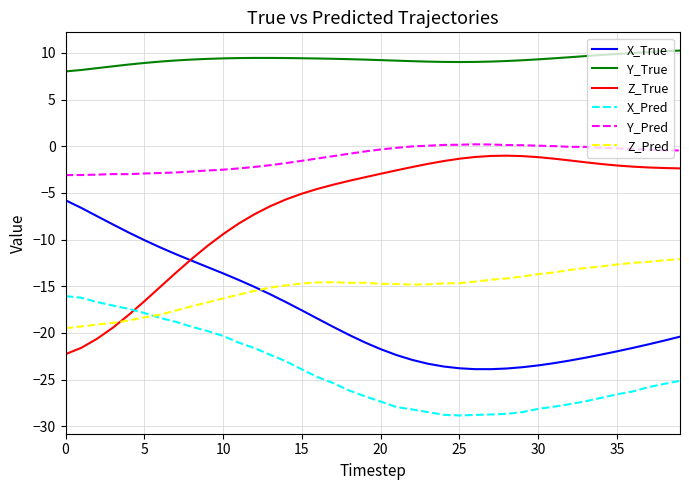

True or false: X_Pred and Y_Pred cross at least once.

False